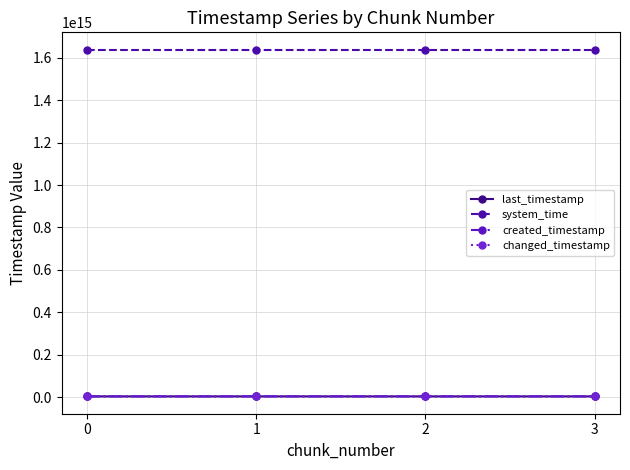

What is the value of the created_timestamp point at the 1st from the left?

3199084706992